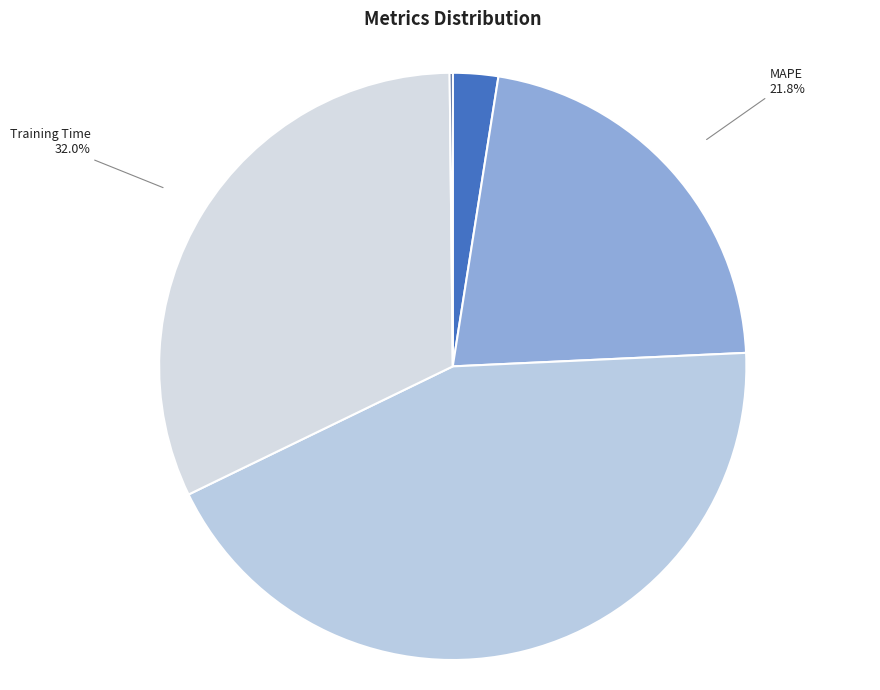

To the nearest percent, what is the difference between the MAPE and MSE slice percentages?

19%